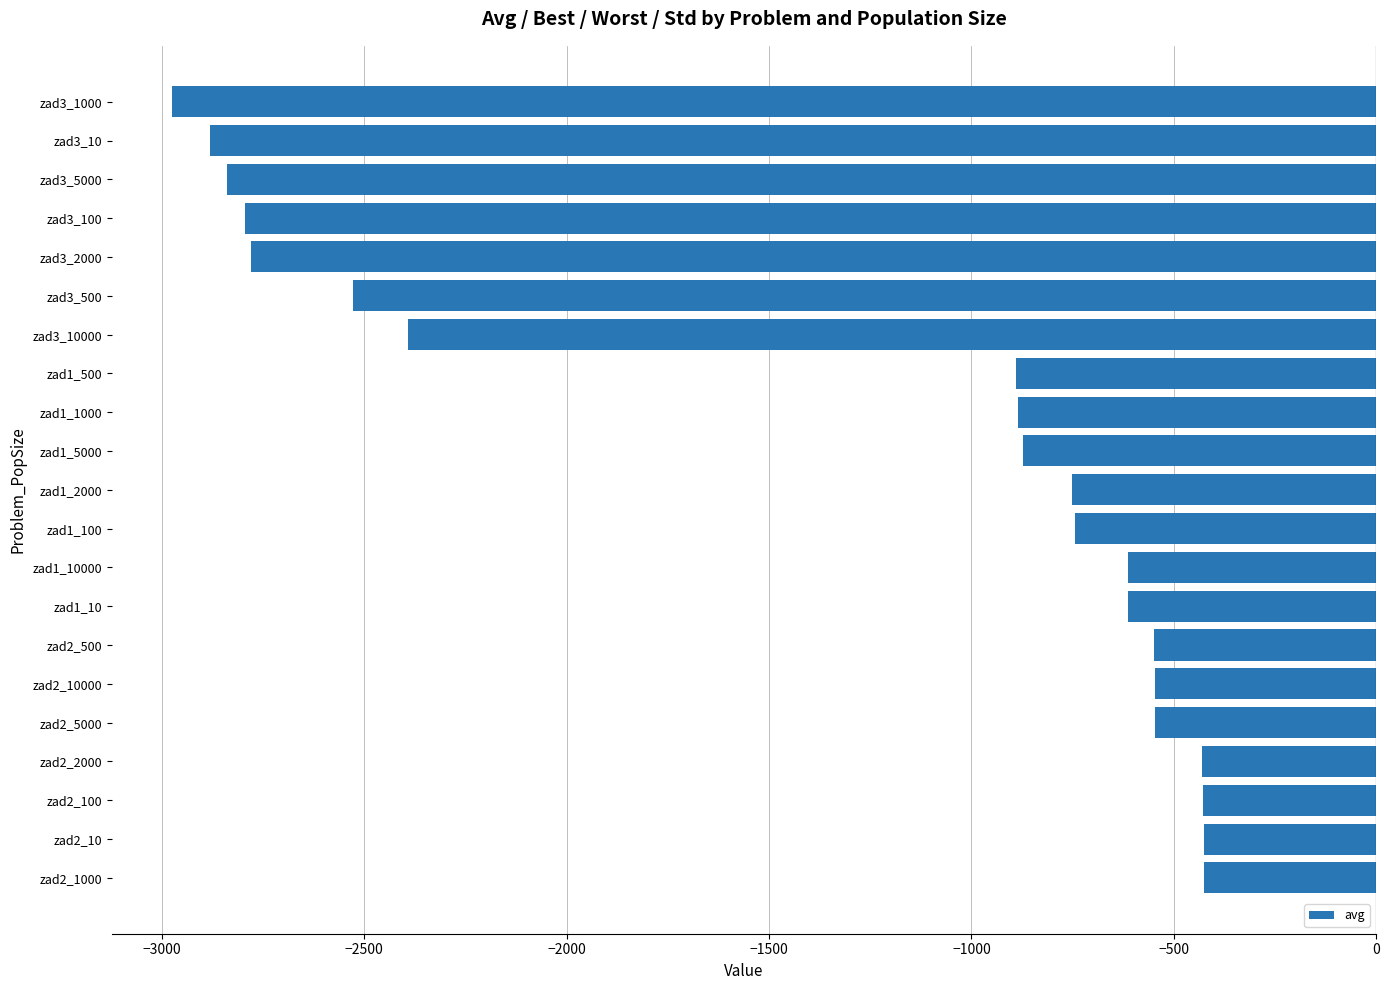

How many categories are shown in the chart?

21